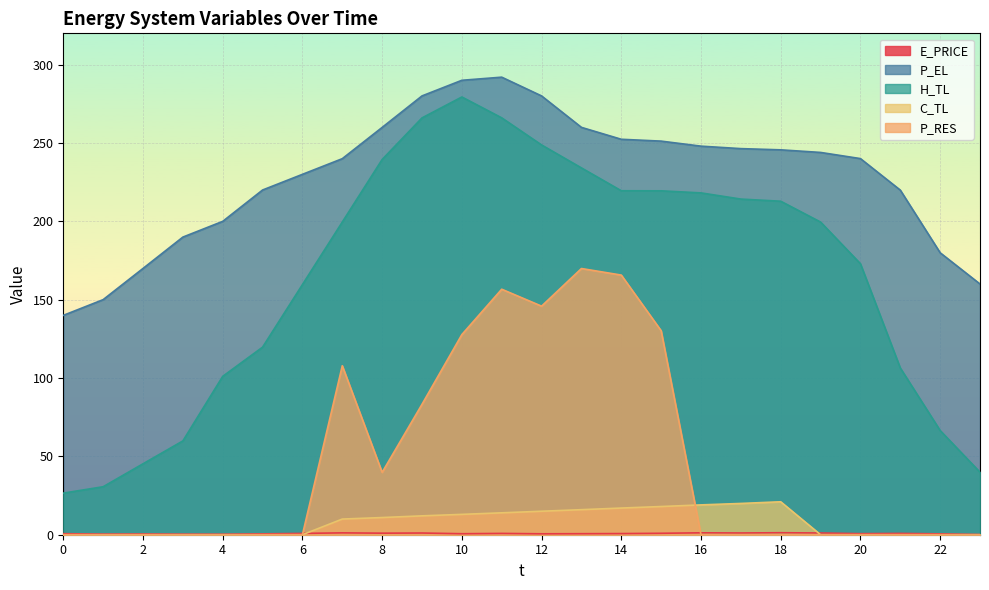

True or false: C_TL has a value of 0.0 at 22.

True